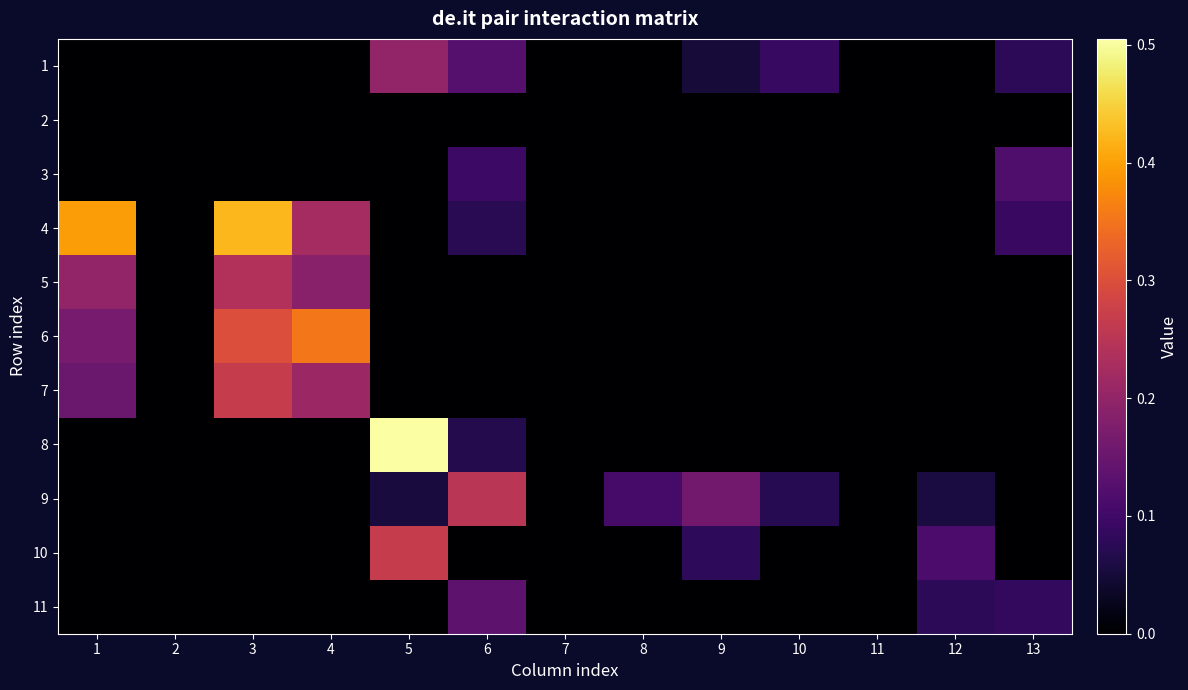

Rank the series by their maximum value, from highest to lowest.

8, 4, 6, 7, 10, 9, 5, 1, 11, 3, 2